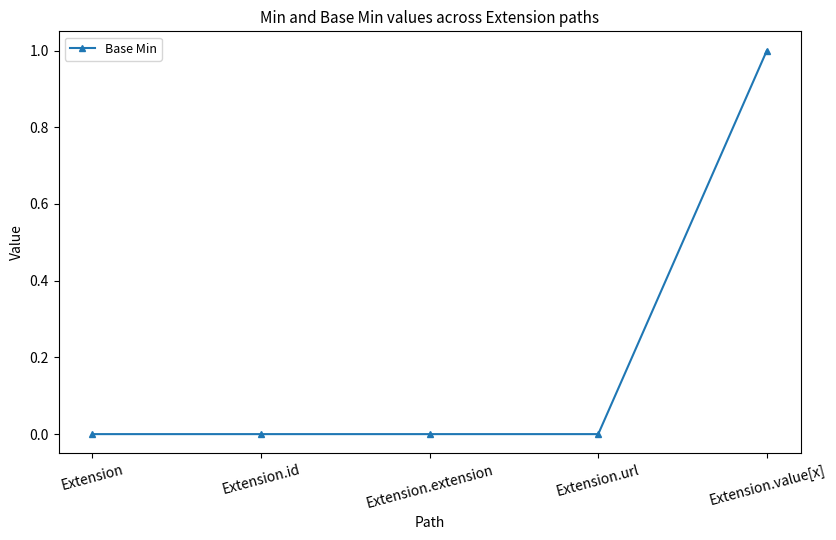

How many lines are shown in the chart?

1